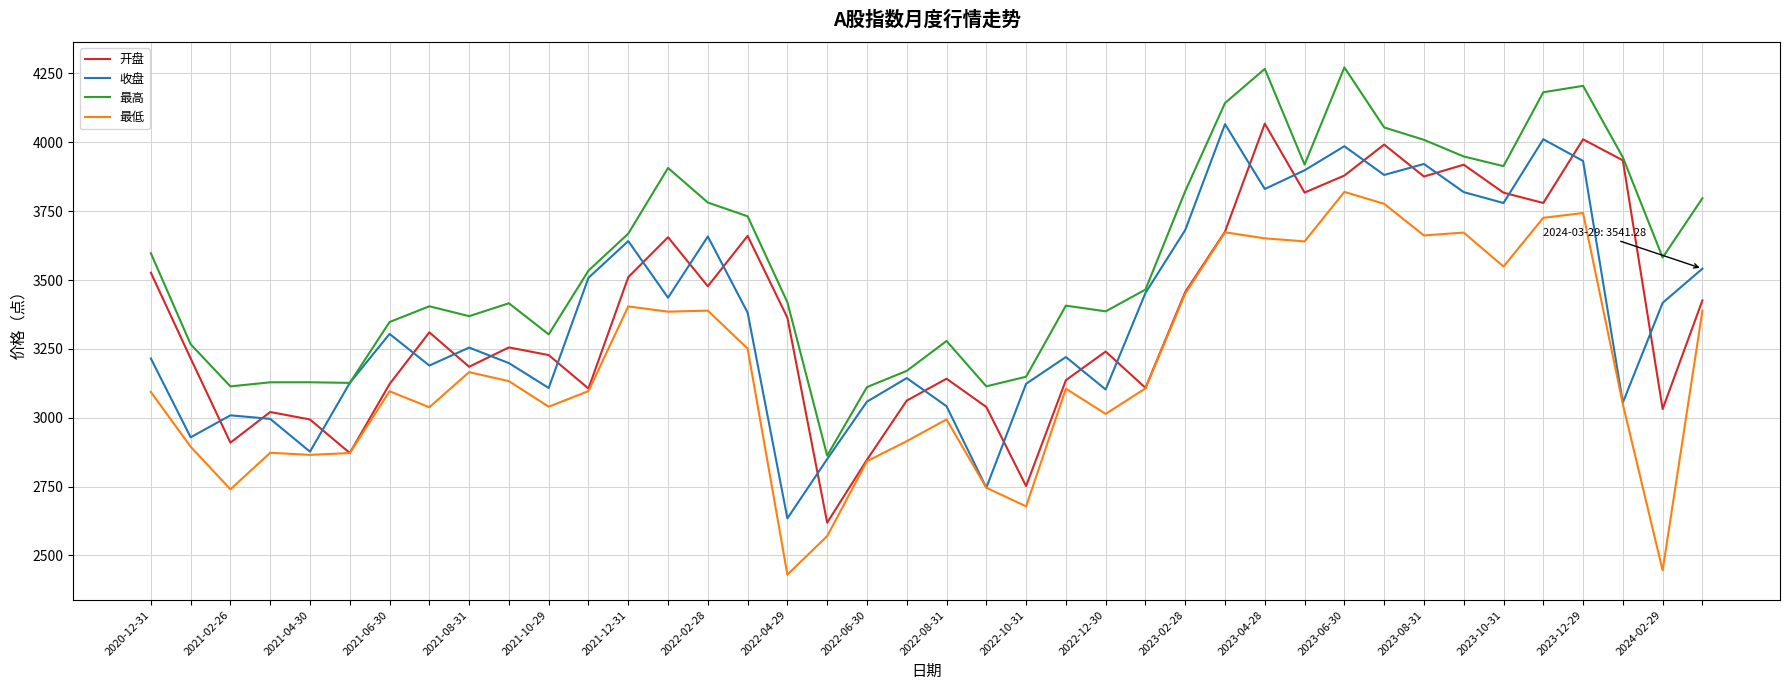

What is the maximum value for 开盘?

4067.9